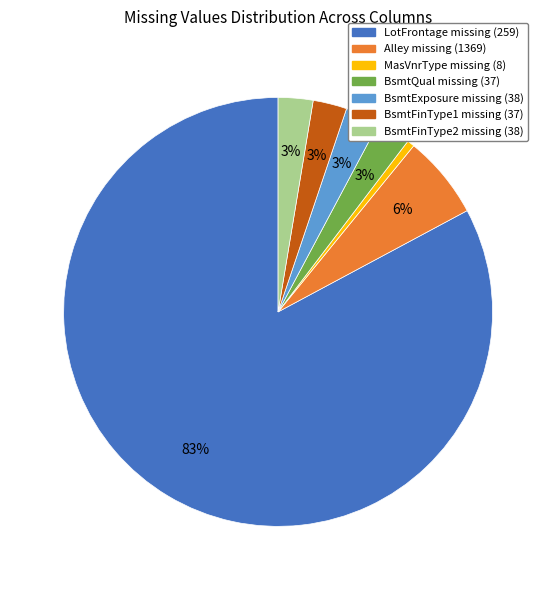

Which category has the smallest portion of the pie?

MasVnrType missing (8)